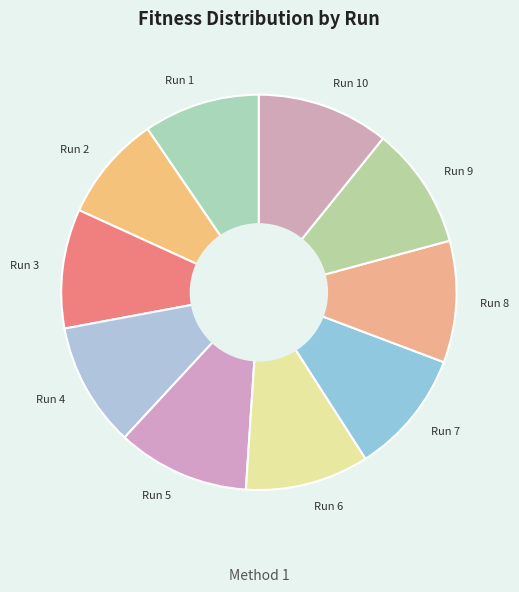

Count the number of slices in the pie.

10